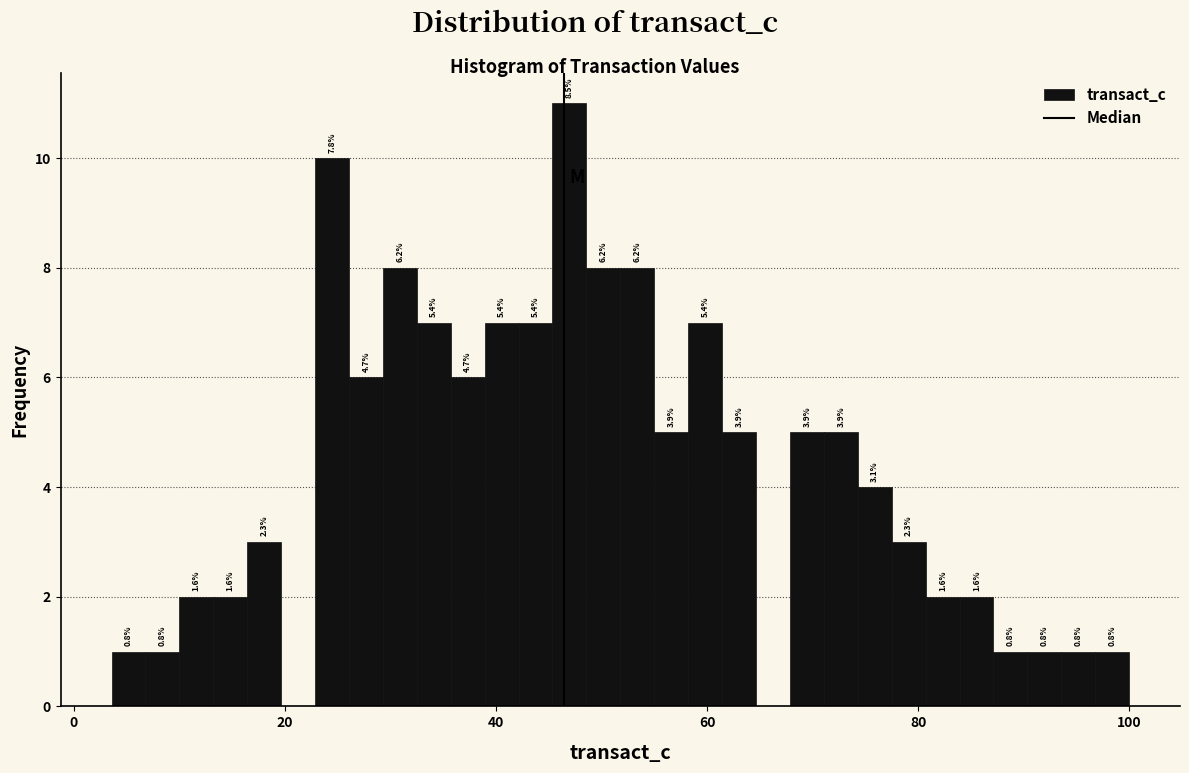

Around what value on the x-axis is the tallest bar? Give the approximate position of its centre, as read against the axis.

46